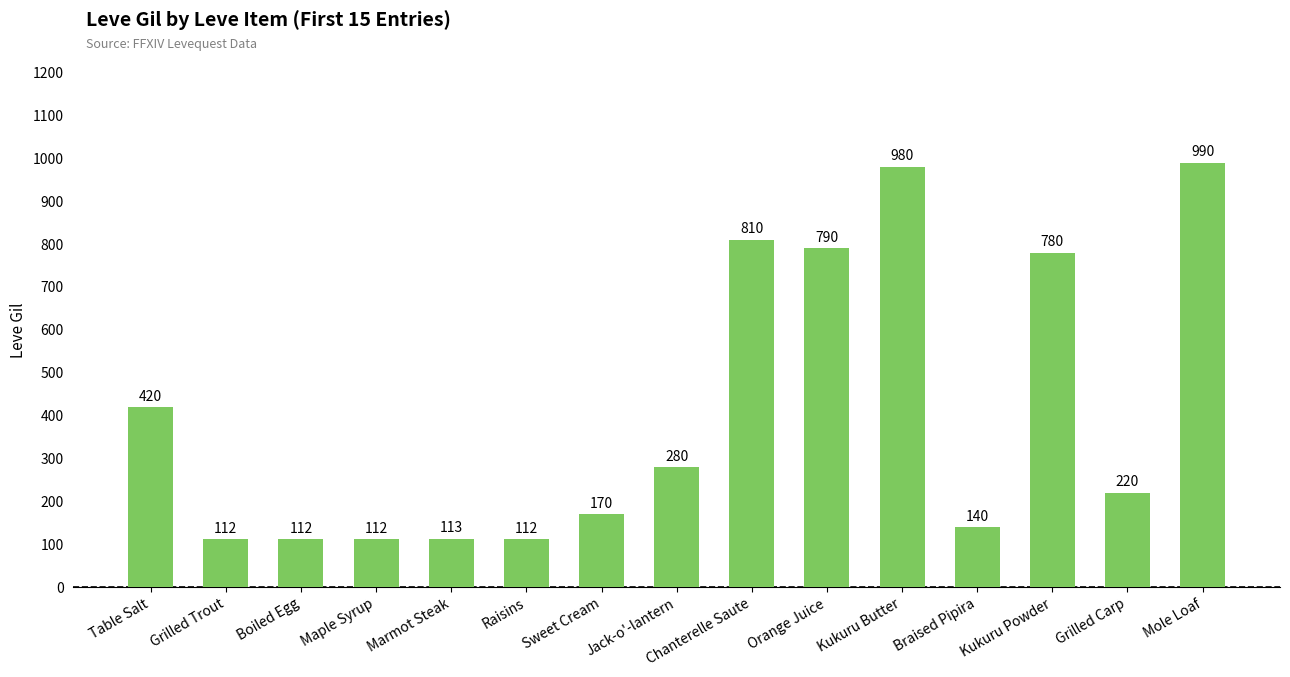

The chart shows a value of 112 at Boiled Egg. True or false?

True